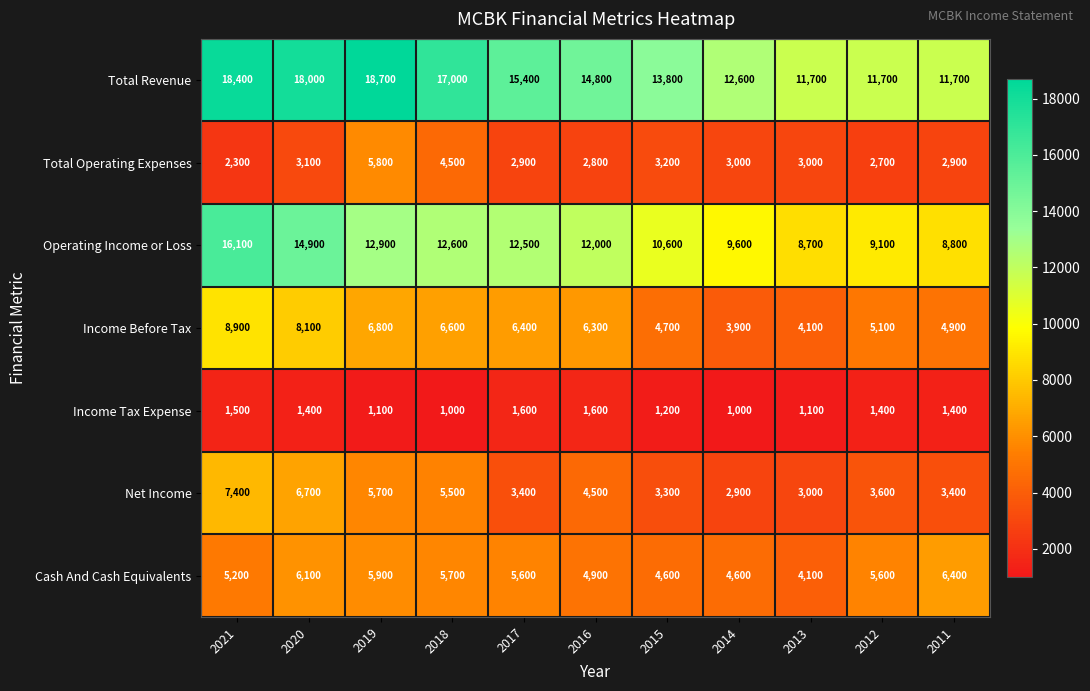

What is the minimum value shown in the chart?

1000